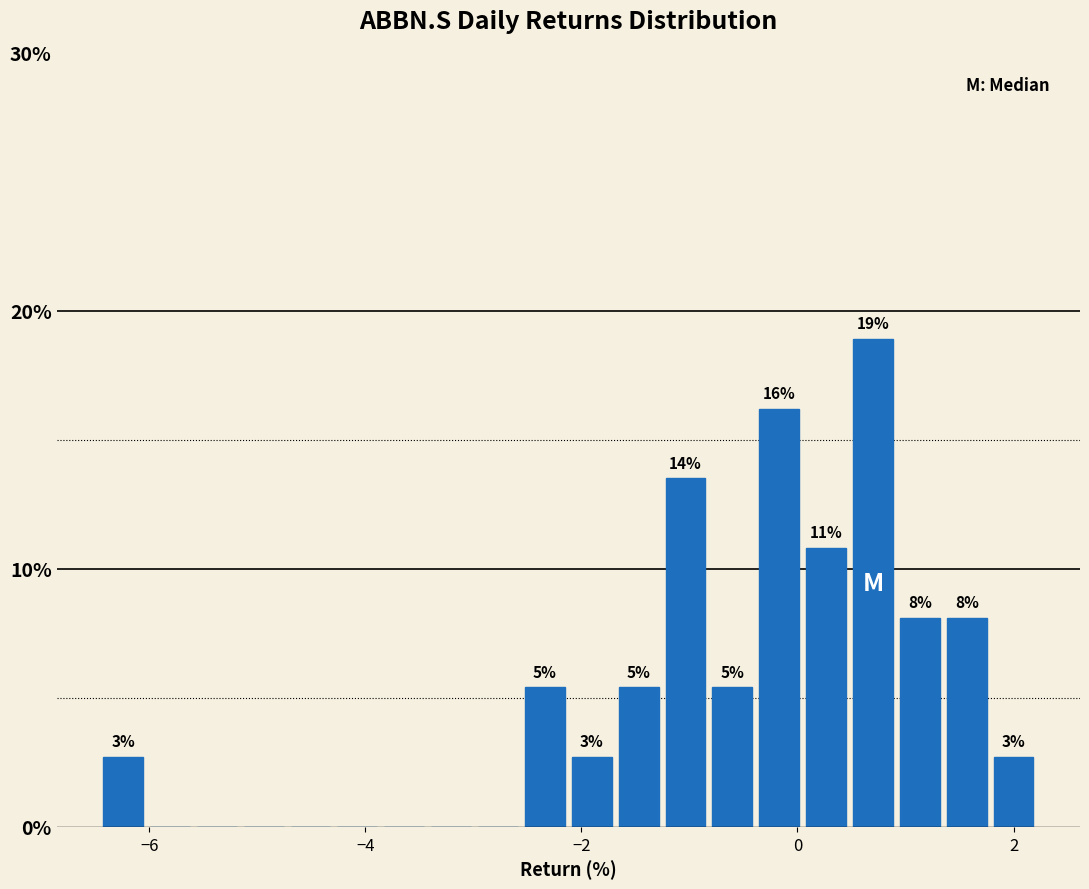

Around what value on the x-axis is the tallest bar? Give the approximate position of its centre, as read against the axis.

0.6